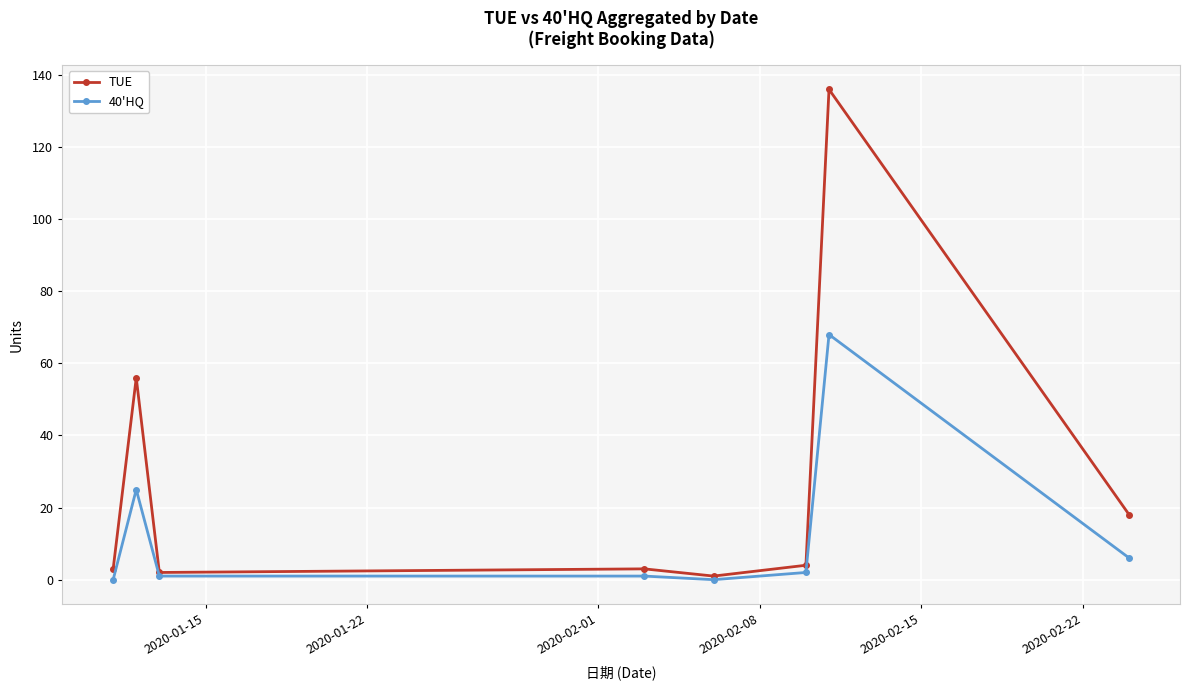

In TUE, how many points are lower than both neighbors (excluding endpoints)?

2